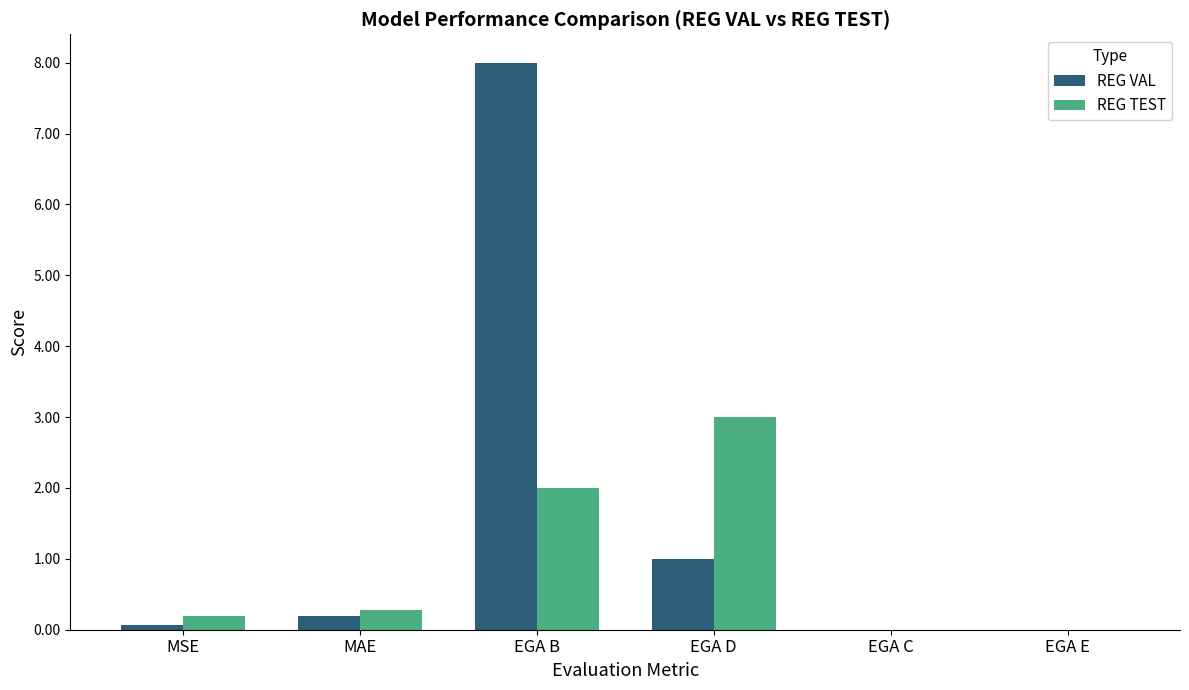

What is the sum of the REG TEST values at EGA D and EGA C?

3.0